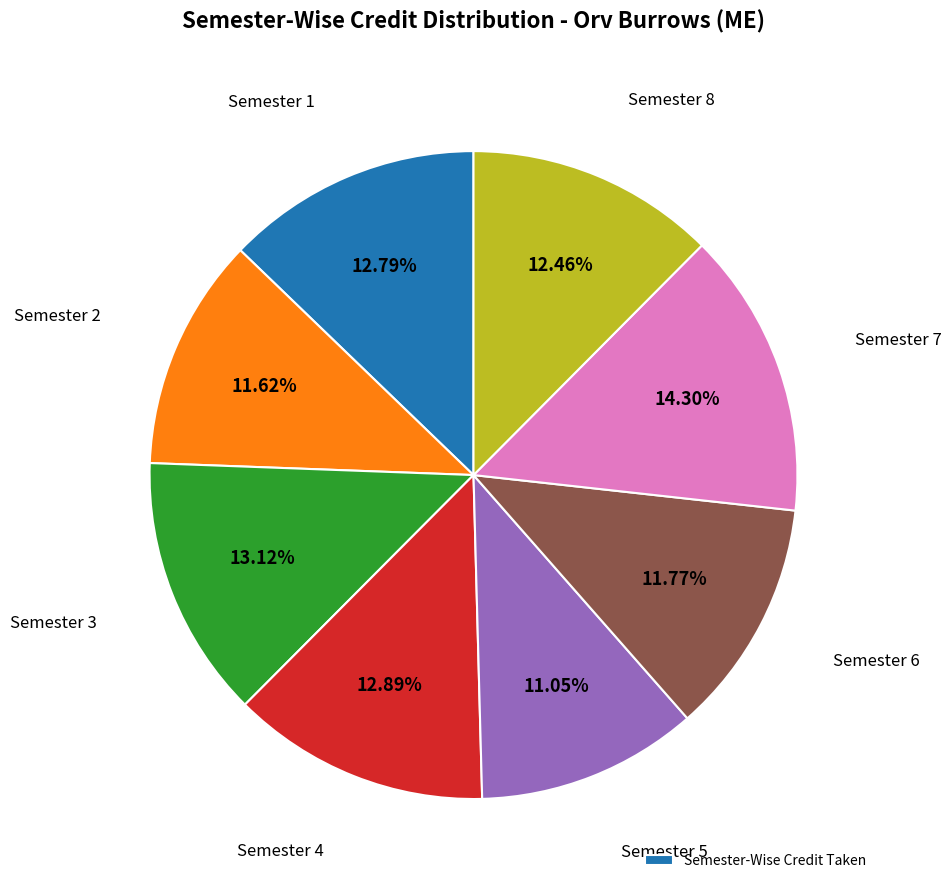

Is there a majority slice in this chart?

No